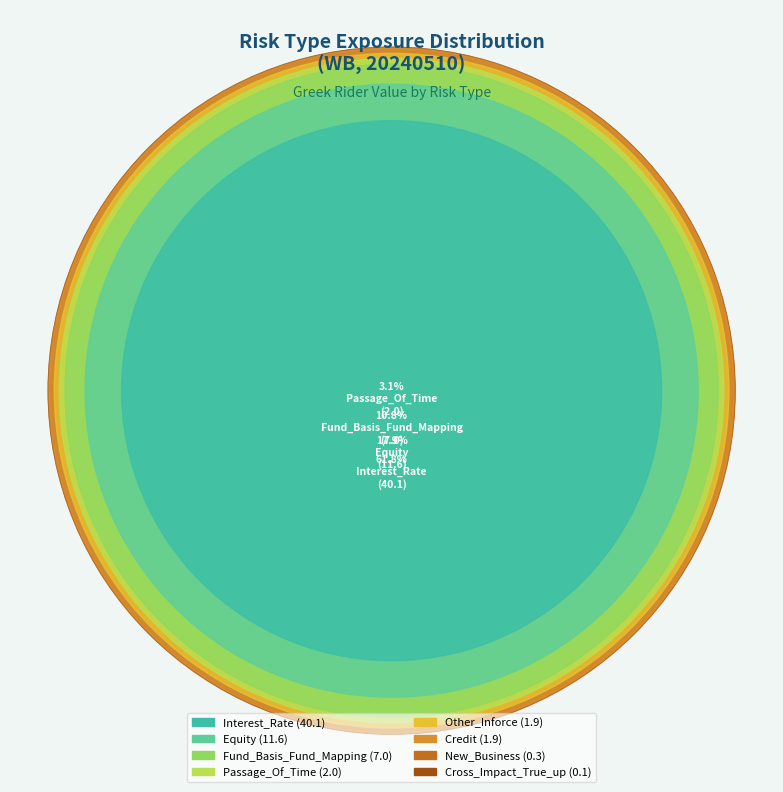

Count the number of slices in the pie.

8